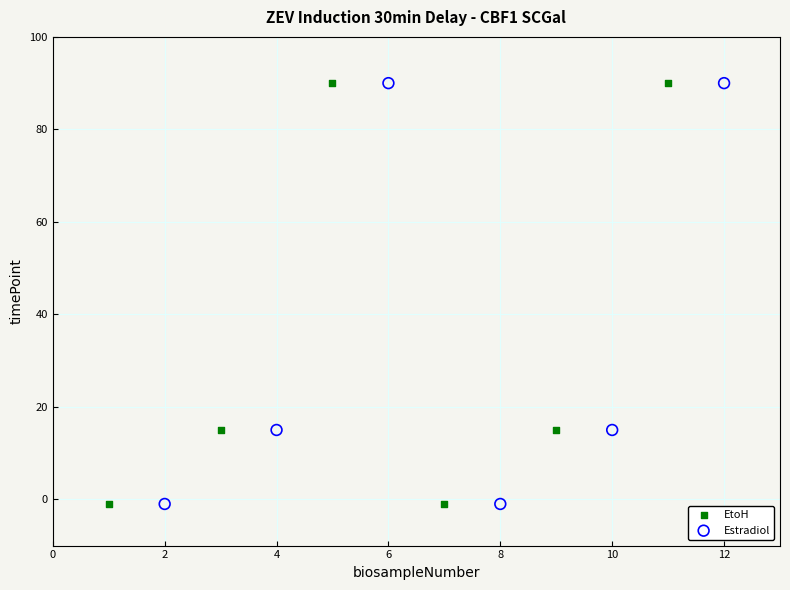

What are all the series names shown in the legend?

EtoH, Estradiol